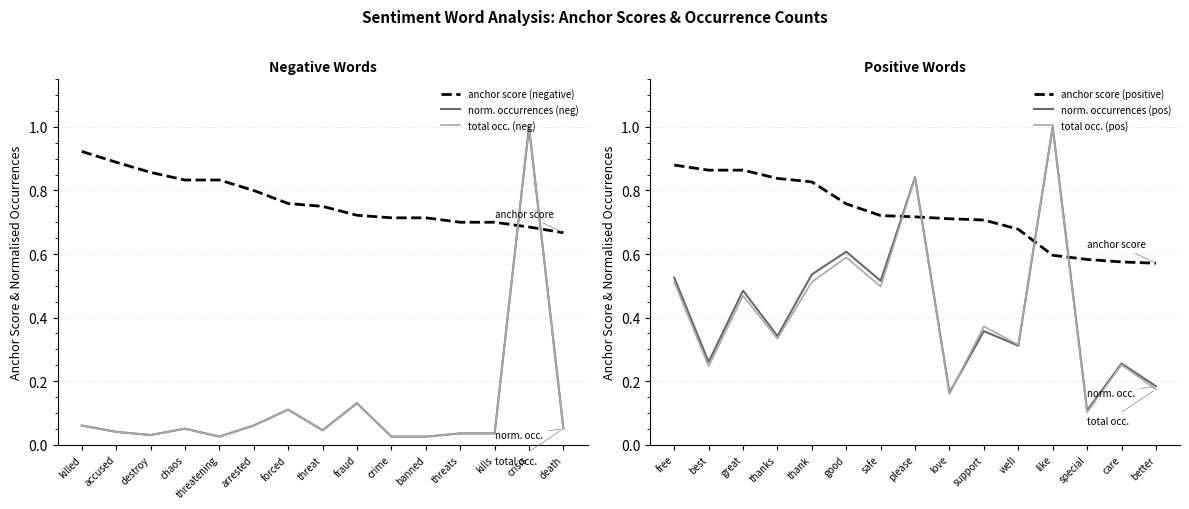

Which series ends up on top after the final intersection of total occ. (pos) and anchor score (positive)?

anchor score (positive)